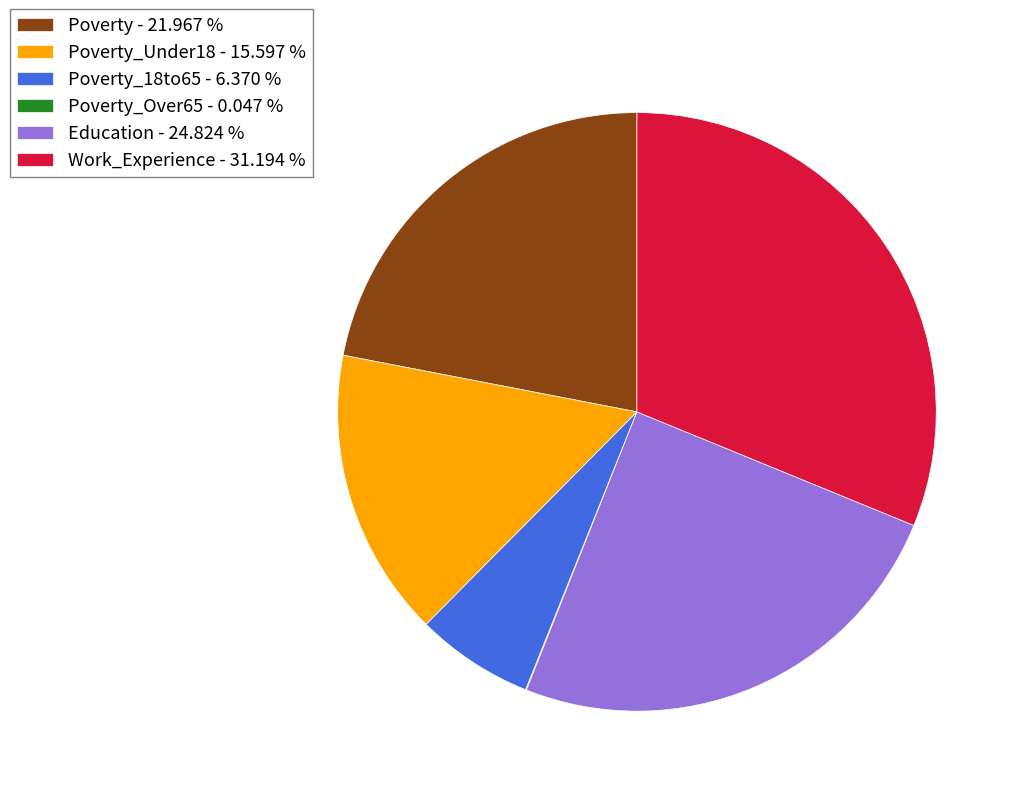

Which has a higher value, Poverty - 21.967 % or Poverty_18to65 - 6.370 %?

Poverty - 21.967 %